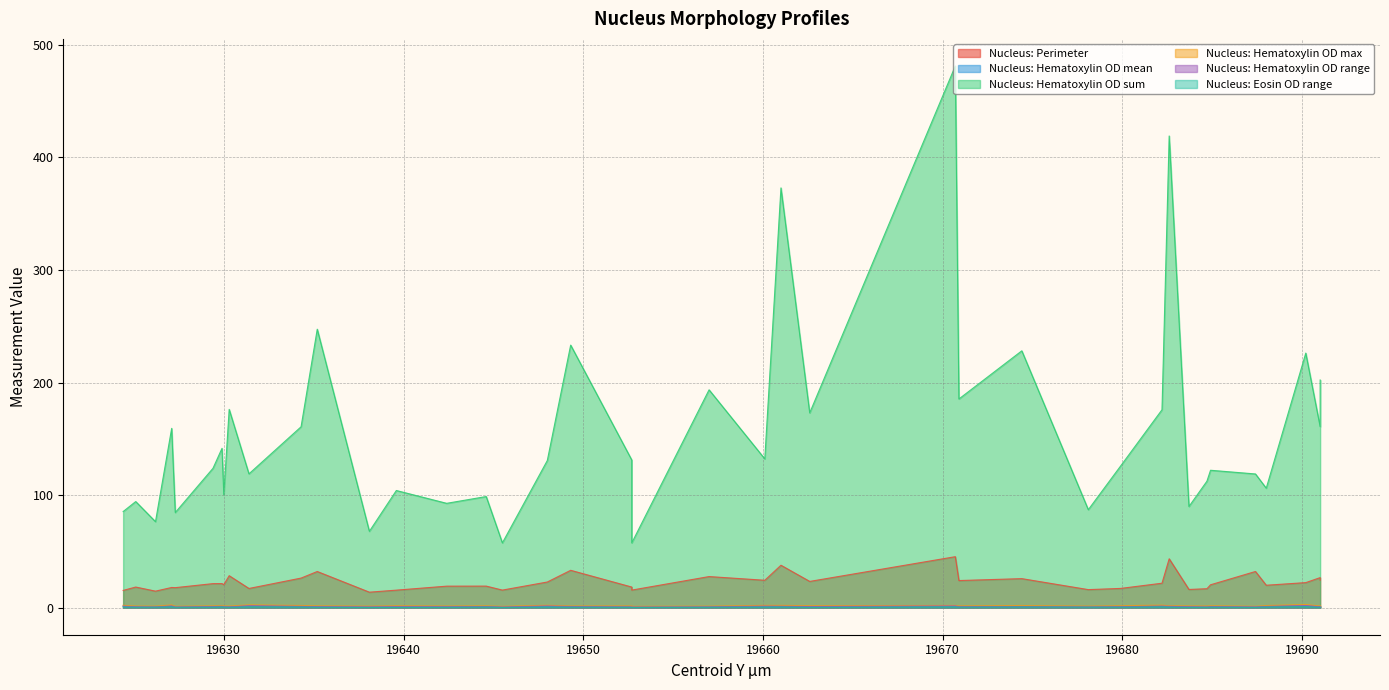

Which series has the largest range (max minus min)?

Nucleus: Hematoxylin OD sum